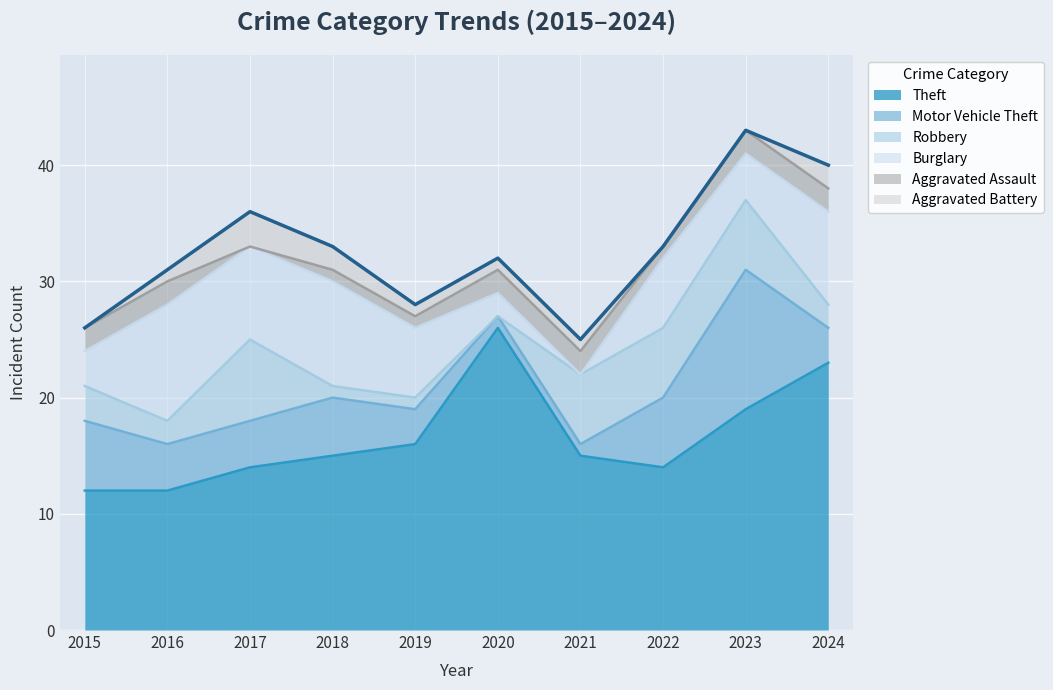

Which series changed the most between 2019 and 2024?

Theft